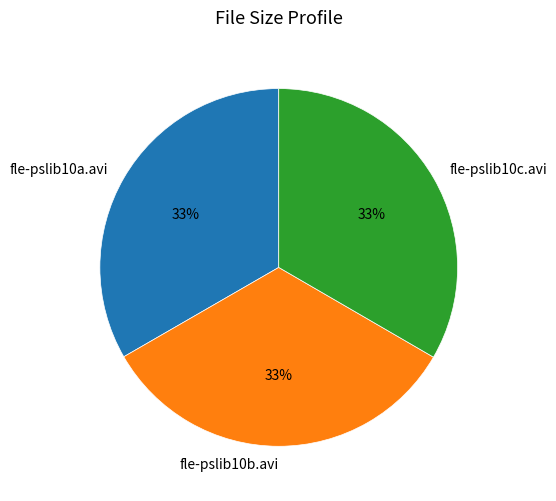

How many slices are in this pie chart?

3